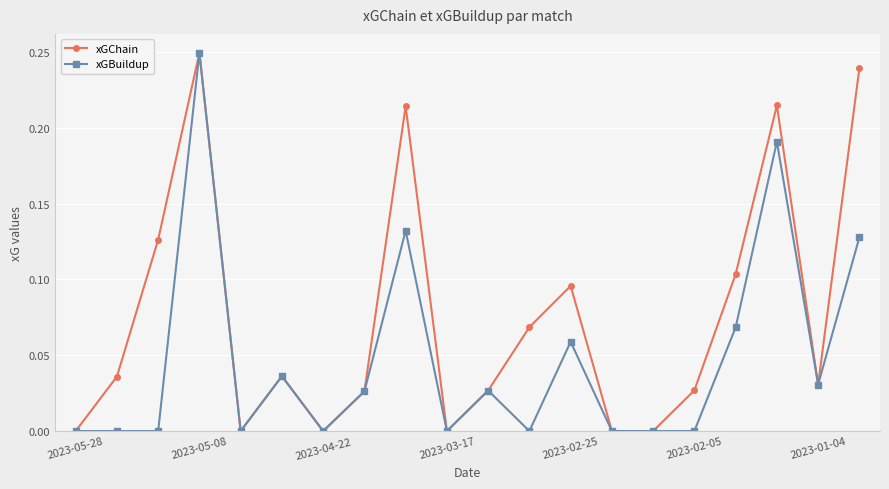

How many interior local peaks does the xGChain series have?

5